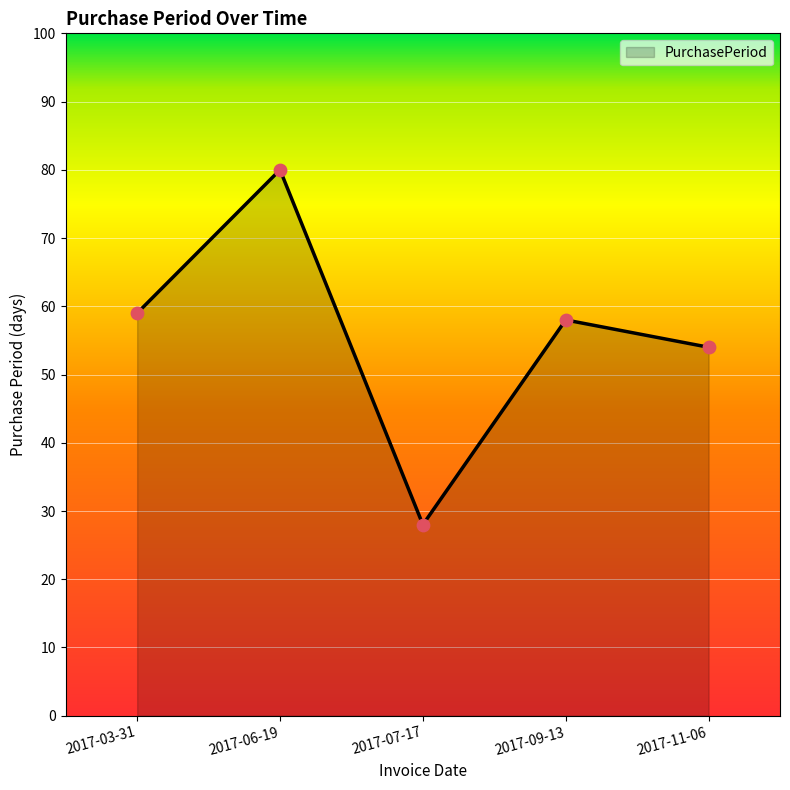

What is the change in value from 2017-03-31 to 2017-11-06?

-5